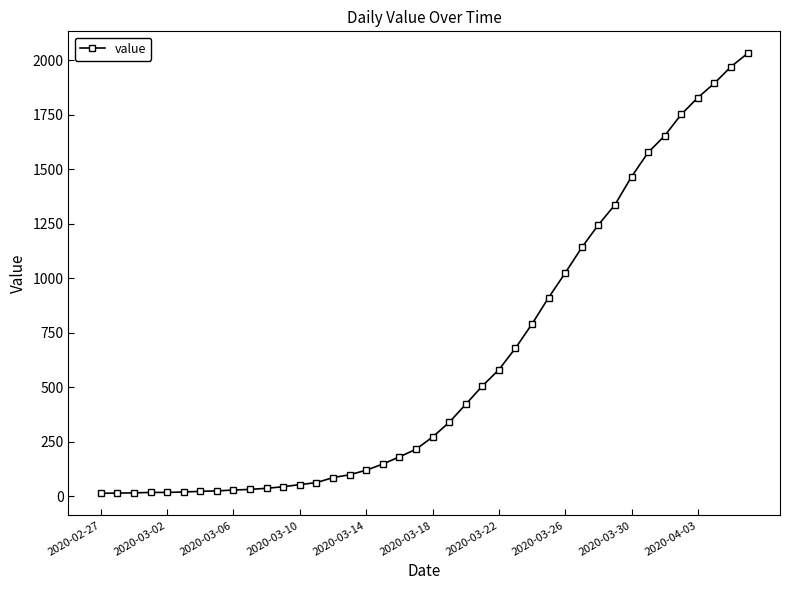

What is the average value?

616